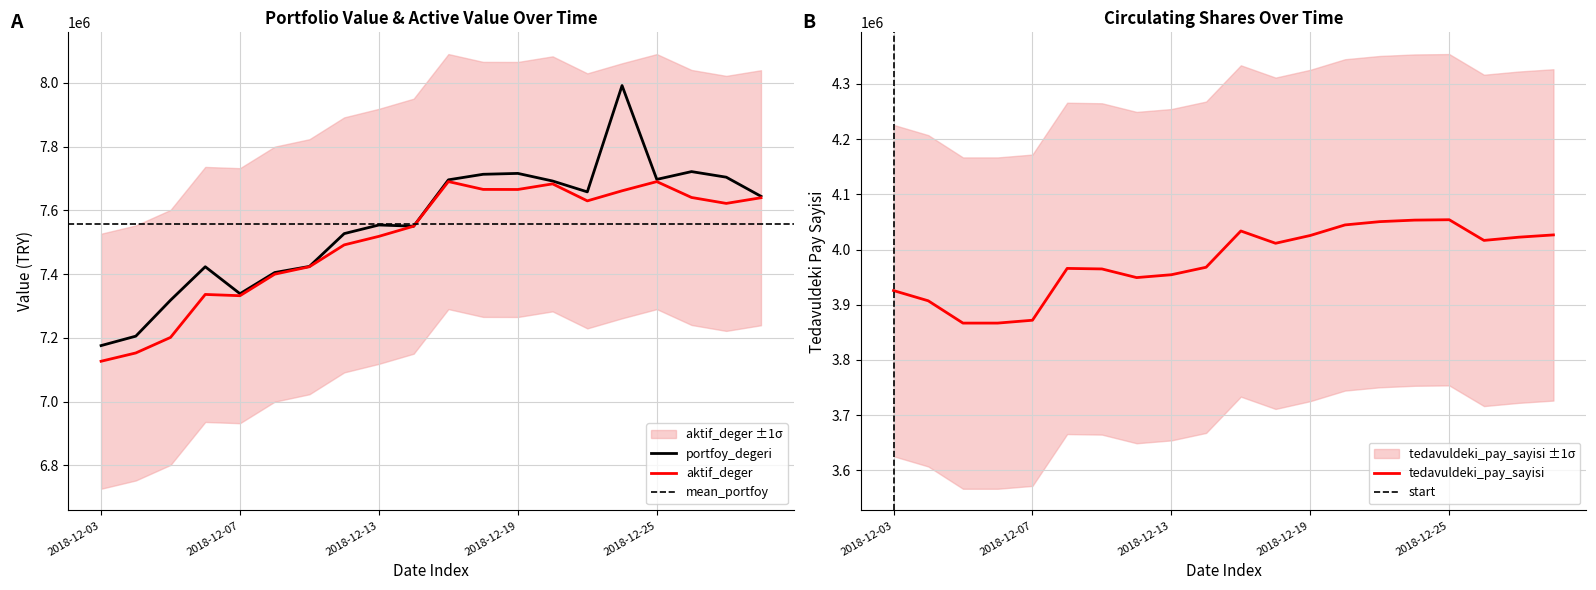

How many interior local peaks does the tedavuldeki_pay_sayisi series have?

3